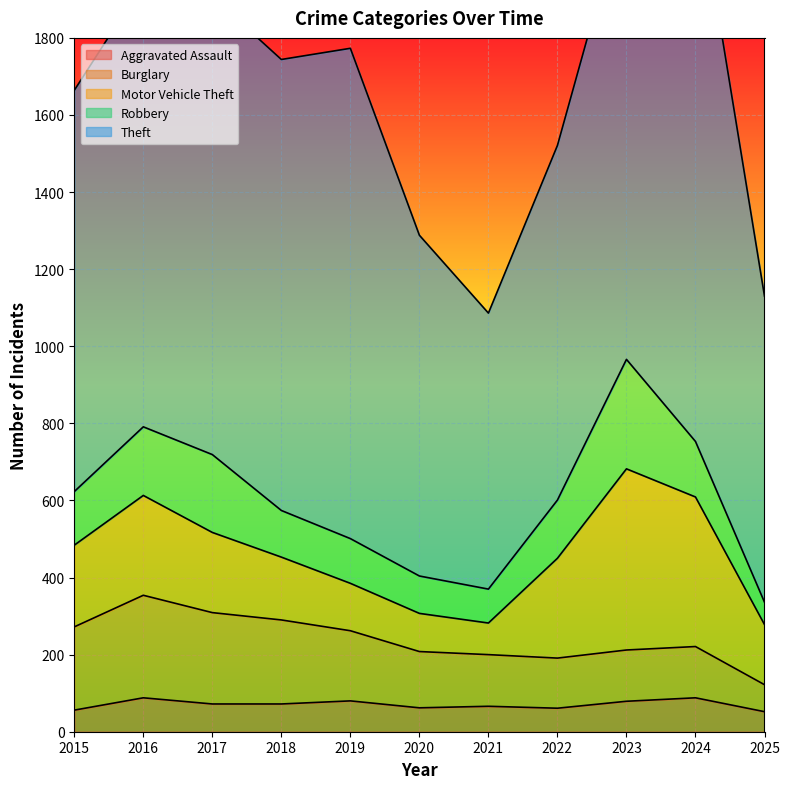

At which label does Motor Vehicle Theft reach its peak?

2023